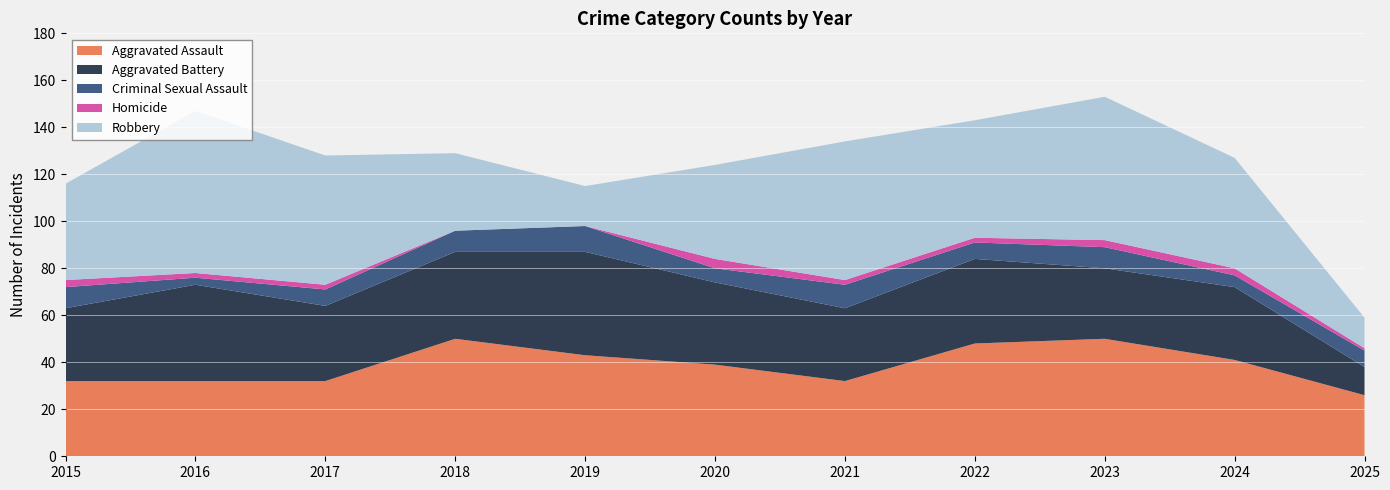

Reading left to right, extract all data points from this chart.

Aggravated Assault: 2015=32	2016=32	2017=32	2018=50	2019=43	2020=39	2021=32	2022=48	2023=50	2024=41	2025=26
Aggravated Battery: 2015=31	2016=41	2017=32	2018=37	2019=44	2020=35	2021=31	2022=36	2023=30	2024=31	2025=12
Criminal Sexual Assault: 2015=9	2016=3	2017=7	2018=9	2019=11	2020=6	2021=10	2022=7	2023=9	2024=5	2025=7
Homicide: 2015=3	2016=2	2017=2	2018=0	2019=0	2020=4	2021=2	2022=2	2023=3	2024=3	2025=1
Robbery: 2015=41	2016=69	2017=55	2018=33	2019=17	2020=40	2021=59	2022=50	2023=61	2024=47	2025=13